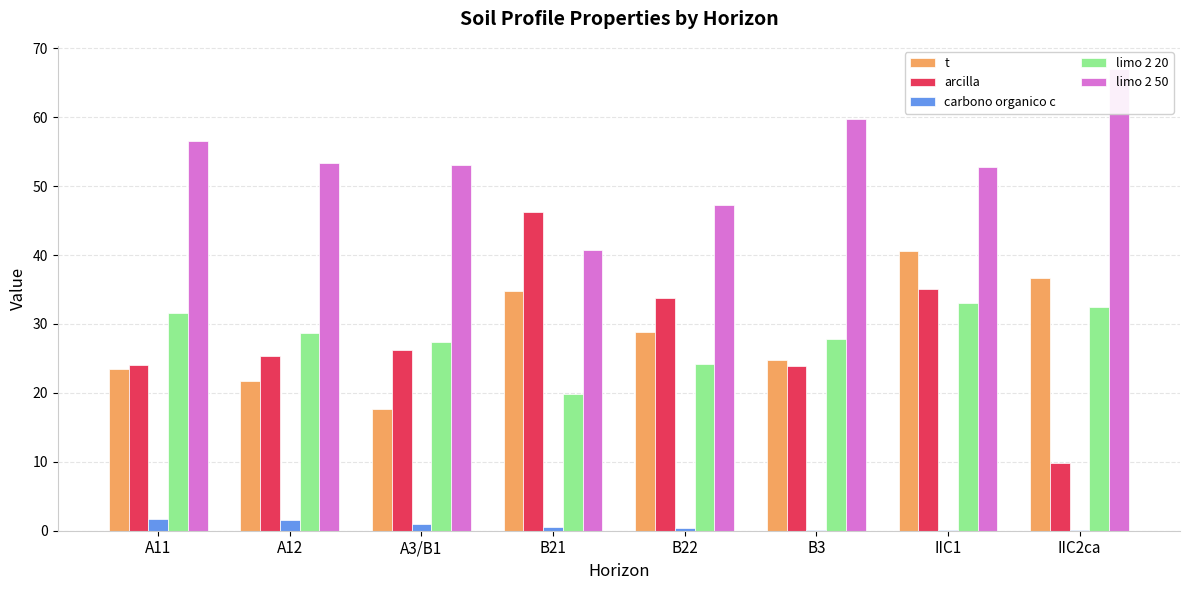

List the labels in order of arcilla value, smallest first.

IIC2ca, B3, A11, A12, A3/B1, B22, IIC1, B21